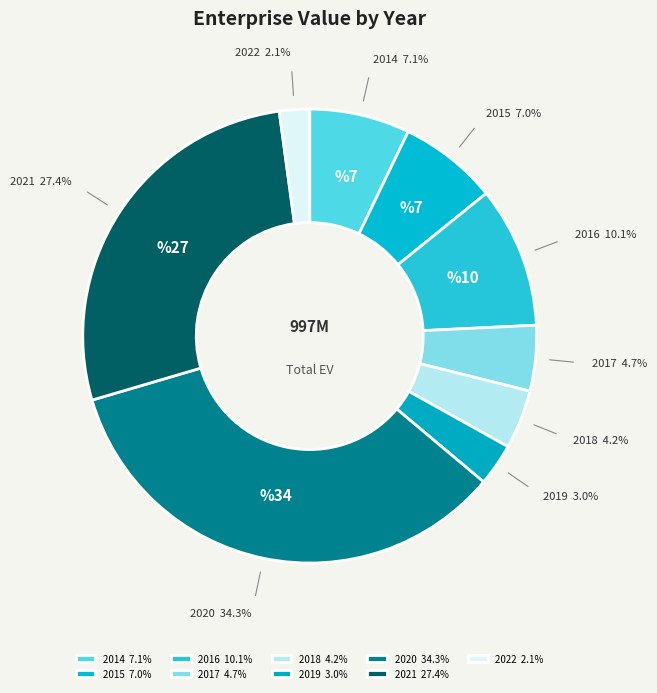

To the nearest percent, what portion does 2016 represent?

10%